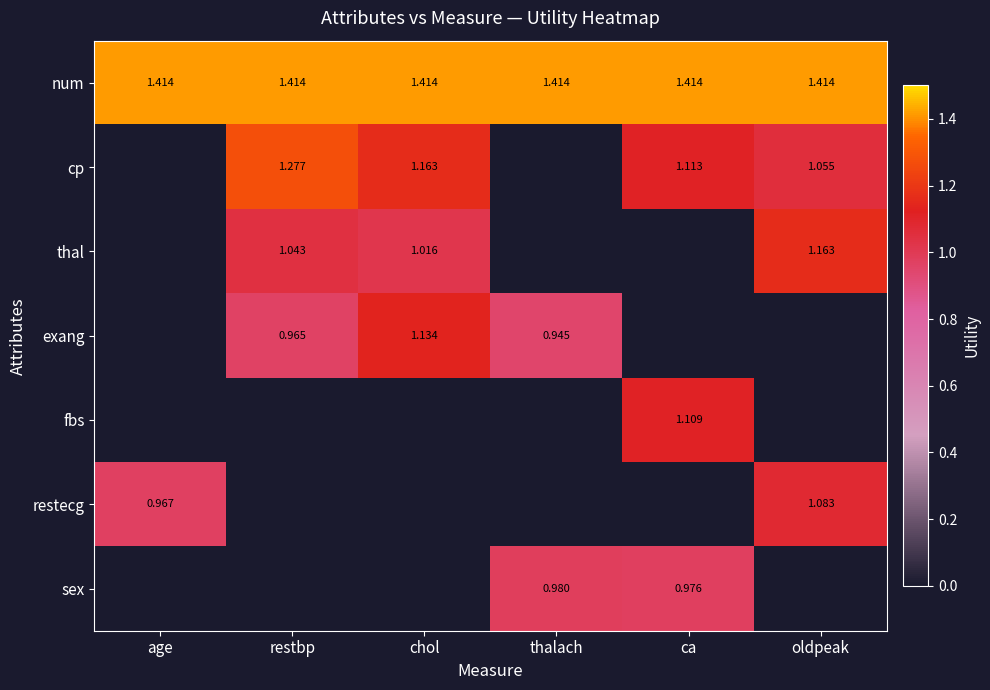

Is the value of num at chol greater than the value of exang at restbp?

Yes